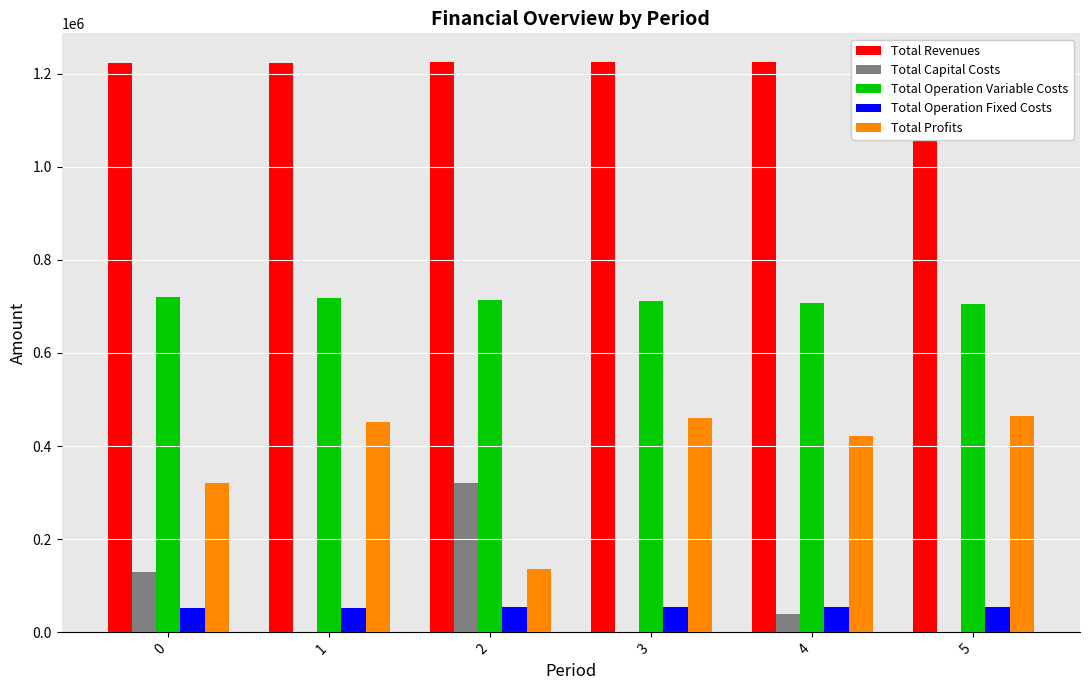

What is the spread (max minus min) of values at 2?

1170527.8